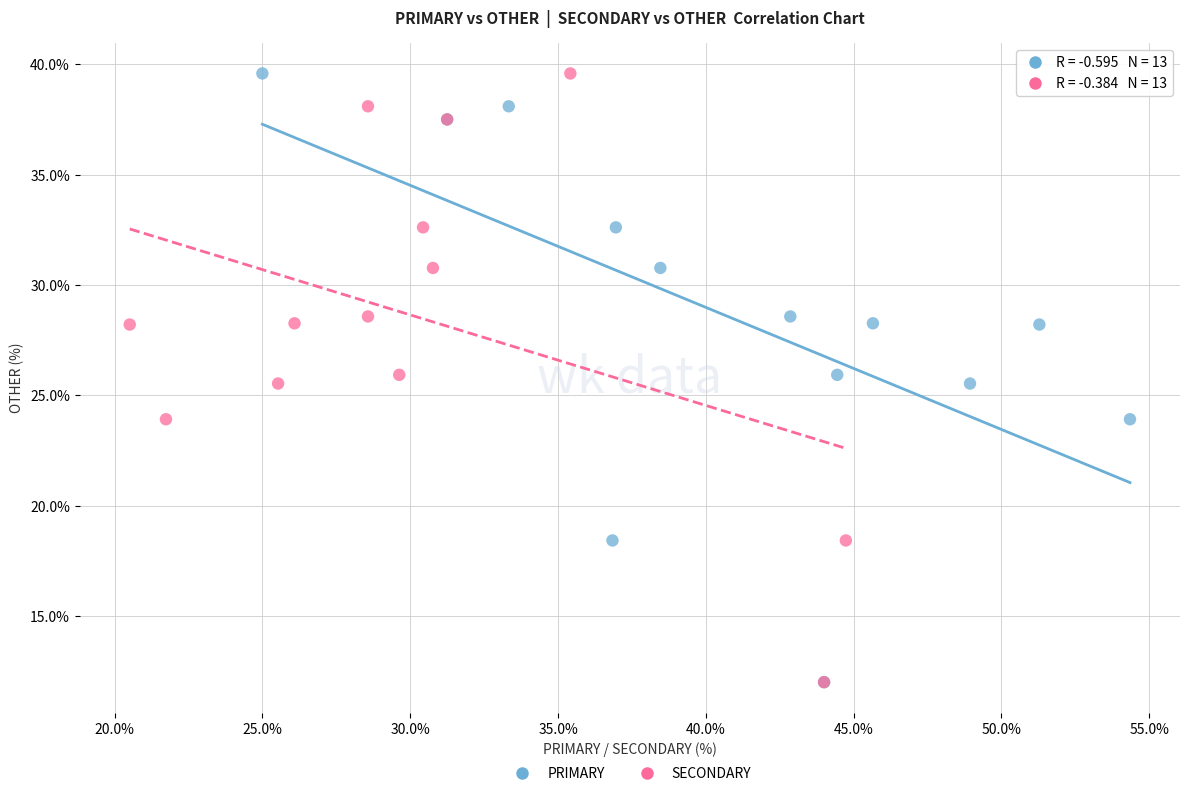

What are all the series names shown in the legend?

PRIMARY, SECONDARY